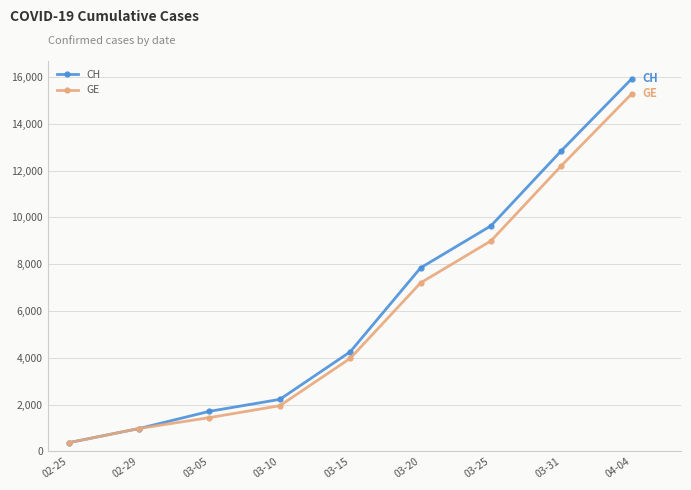

At which label is CH closest to 8150?

03-20